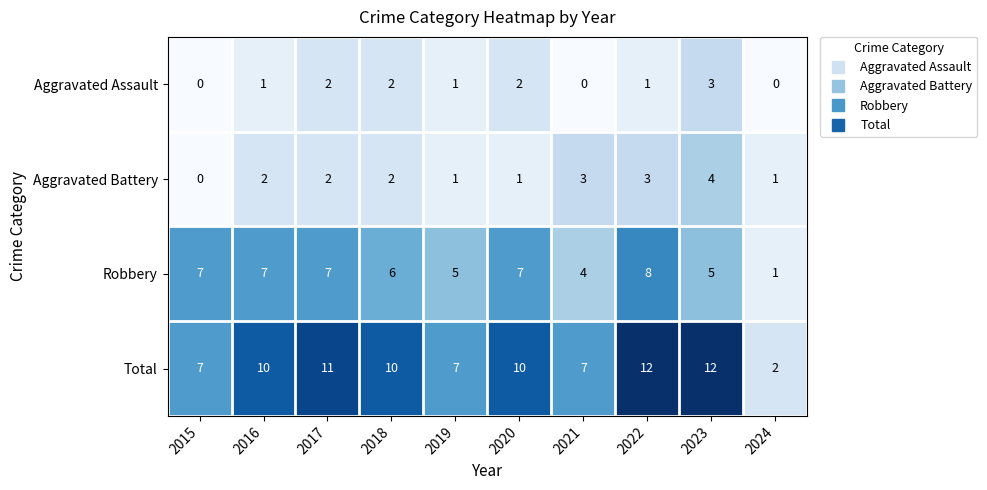

The value of Robbery at 2017 is 4. True or false?

False